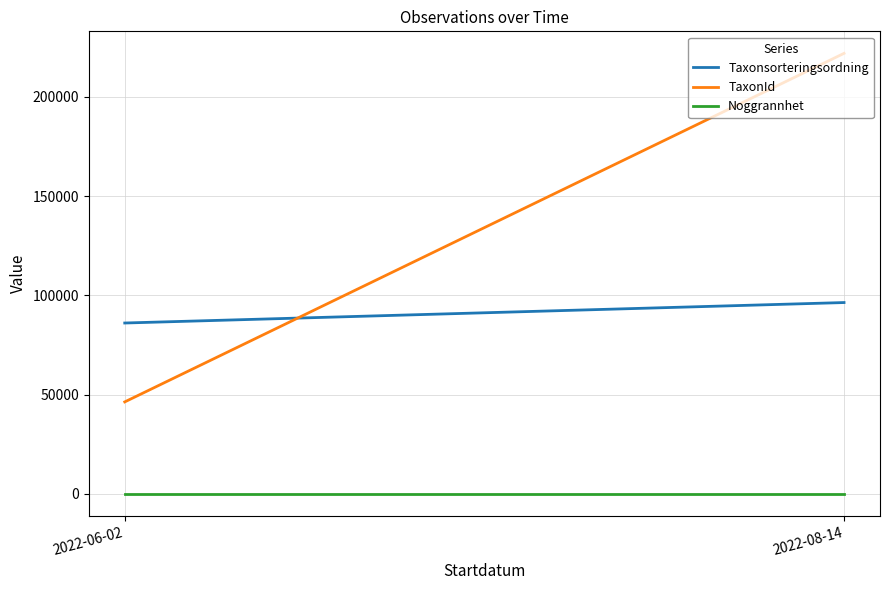

List the series in order of their peak value, lowest first.

Noggrannhet, Taxonsorteringsordning, TaxonId